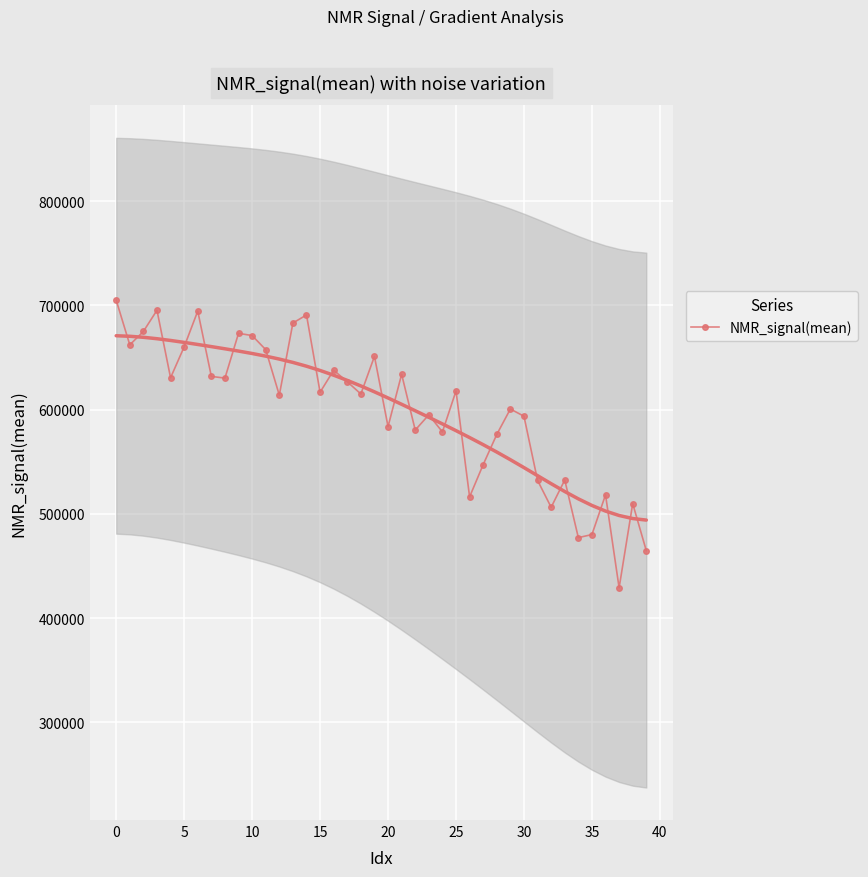

What is the maximum value shown in the chart?

704902.7